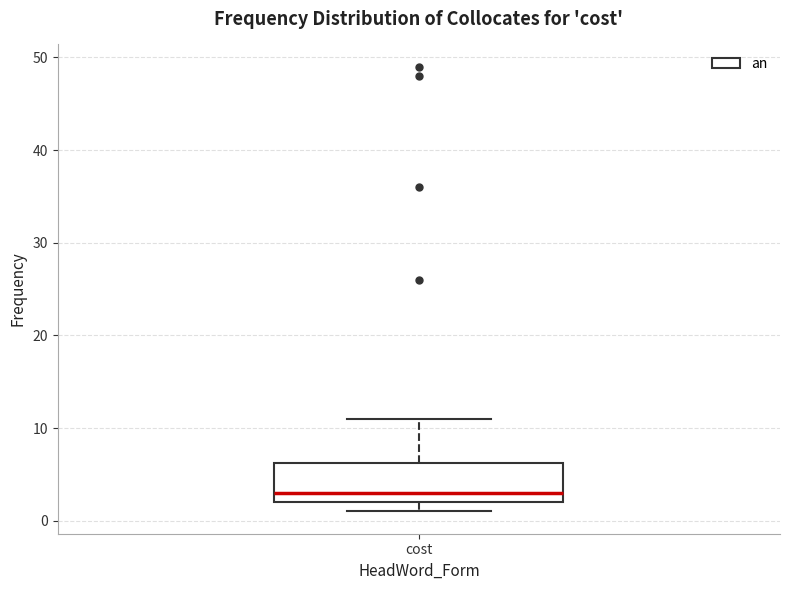

Read this box plot against the y-axis: the position of the median line, the range covered by the box, and the ends of both whiskers. The values are not printed on the chart, so give them approximately, as read against the axis.

median 3, box 2 to 6, whiskers 1 to 11